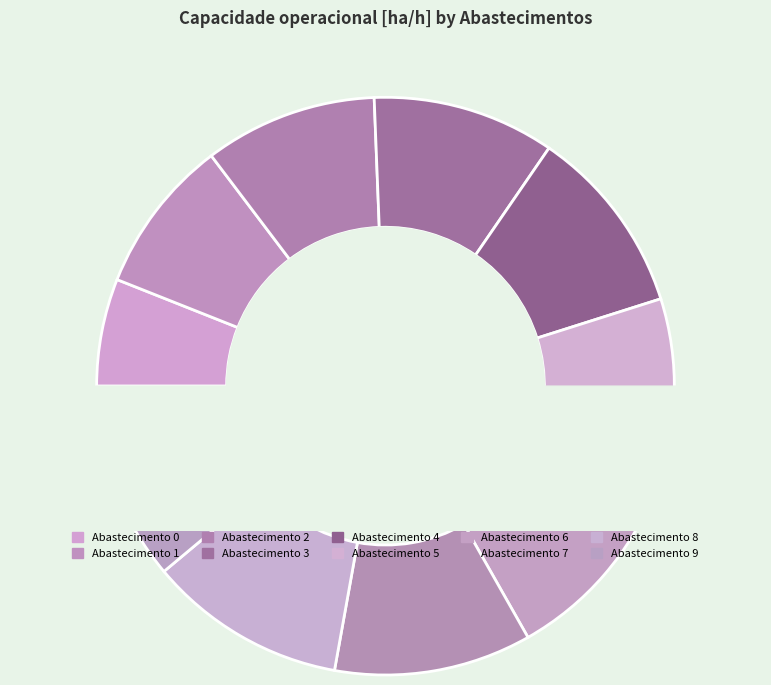

Is it true that 1 is 1% of the pie?

False